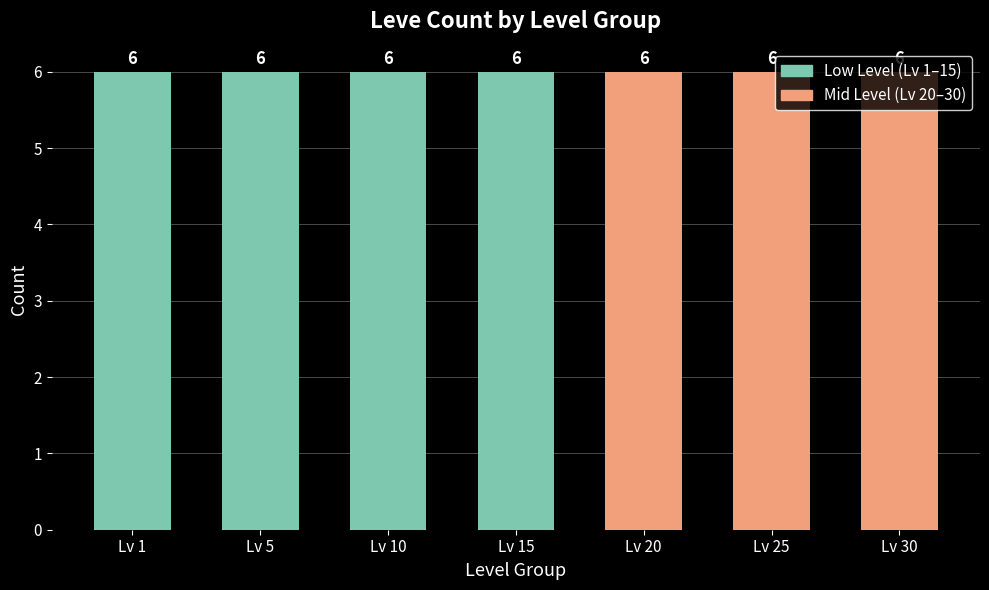

Is it true that the value at Cotton Dress Gloves is 39?

False